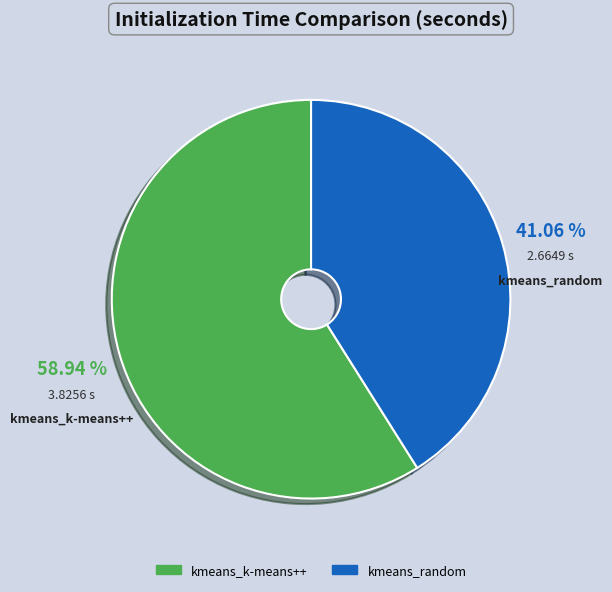

What is the majority slice?

kmeans_k-means++